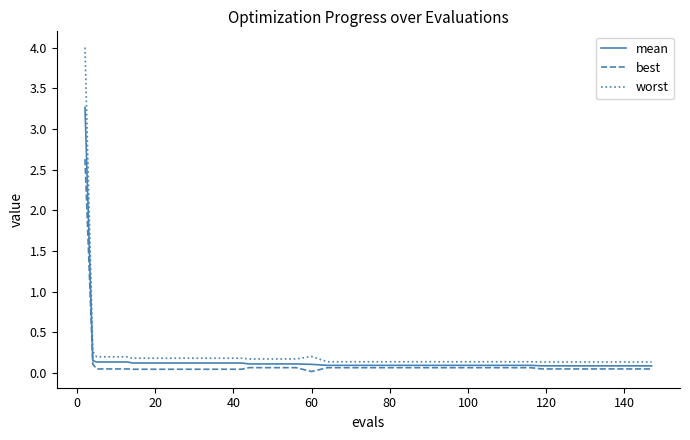

List the series in order of their peak value, highest first.

worst, mean, best